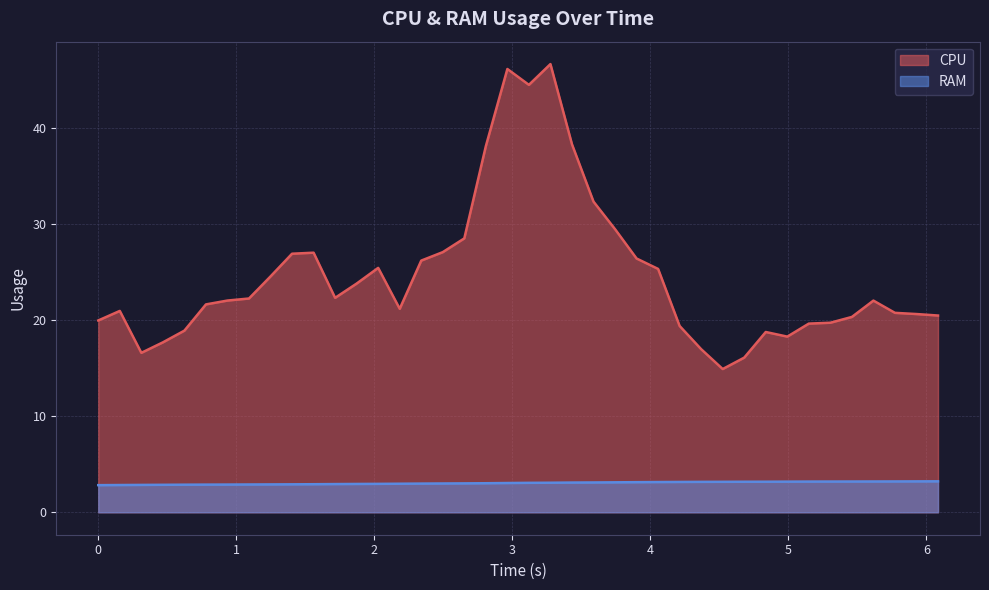

Reading left to right, transcribe all the data shown in this chart.

CPU: 20.0	20.9	16.6	17.7	18.9	21.6	22.0	22.2	24.5	26.9	27.0	22.3	23.8	25.4	21.2	26.2	27.1	28.5	38.1	46.1	44.5	46.6	38.3	32.3	29.5	26.4	25.3	19.4	17.0	14.9	16.1	18.8	18.3	19.6	19.7	20.3	22.0	20.7	20.6	20.5
RAM: 2.8	2.8	2.9	2.9	2.9	2.9	2.9	2.9	2.9	2.9	2.9	2.9	3.0	3.0	3.0	3.0	3.0	3.0	3.0	3.0	3.1	3.1	3.1	3.1	3.1	3.1	3.1	3.2	3.2	3.2	3.2	3.2	3.2	3.2	3.2	3.2	3.2	3.2	3.2	3.2